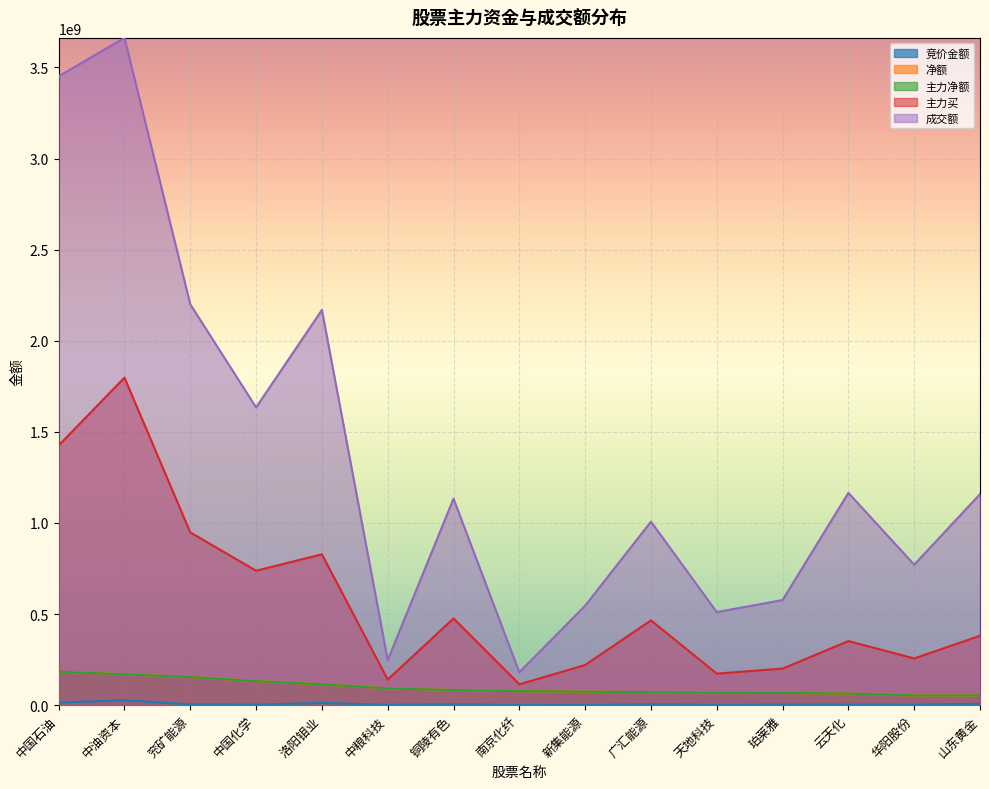

In 主力买, how many points are higher than both neighbors (excluding endpoints)?

5